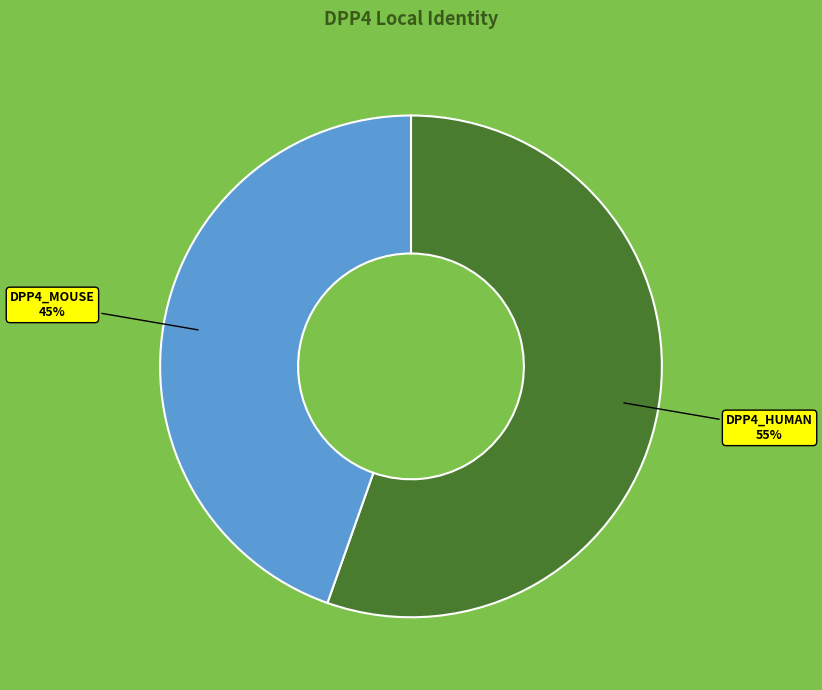

Is there any slice that represents more than half of the pie?

Yes